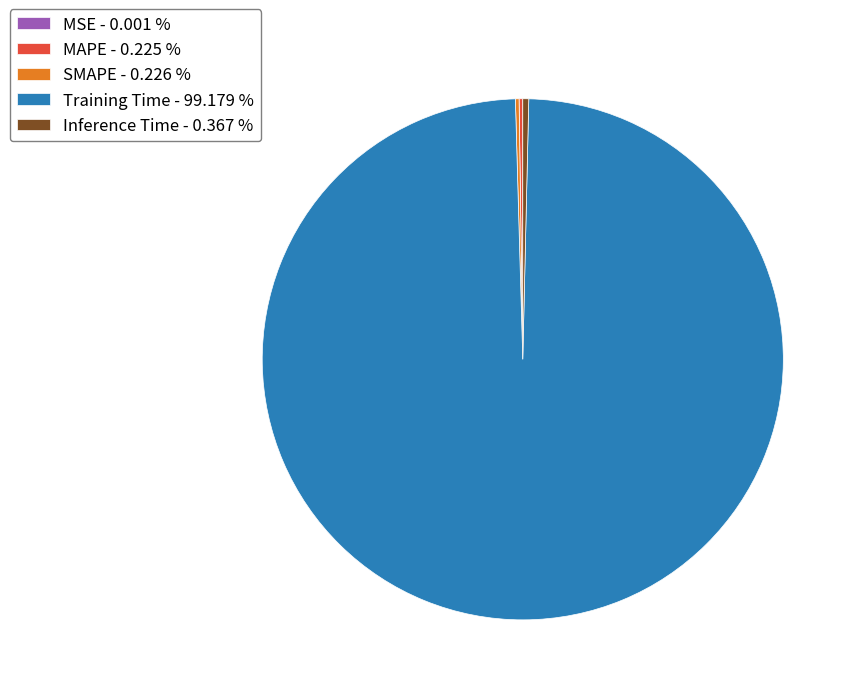

Which slice is the largest?

Training Time